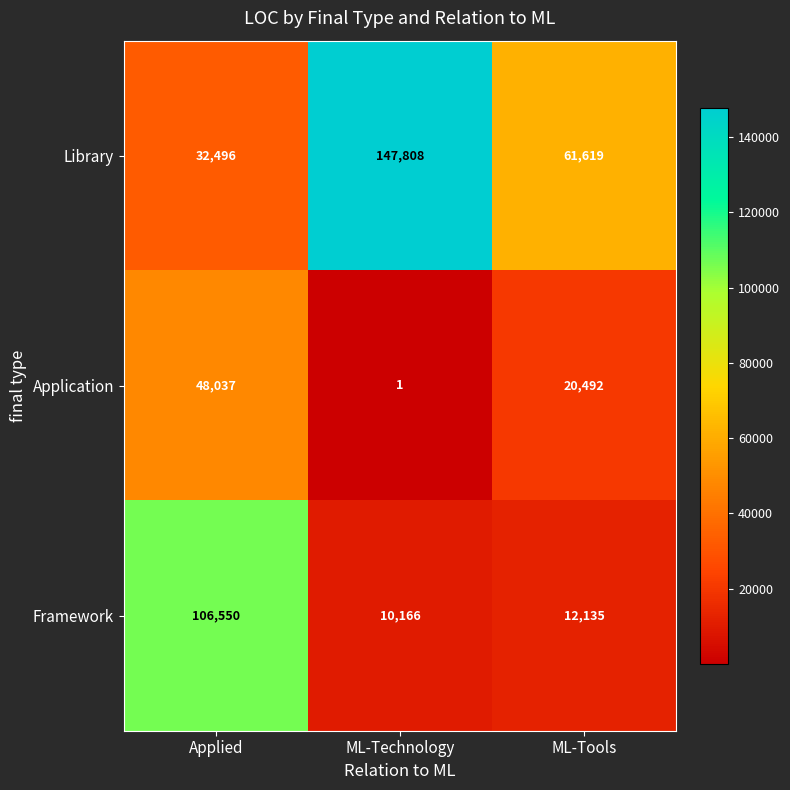

What is the total value across all series at ML-Technology?

157975